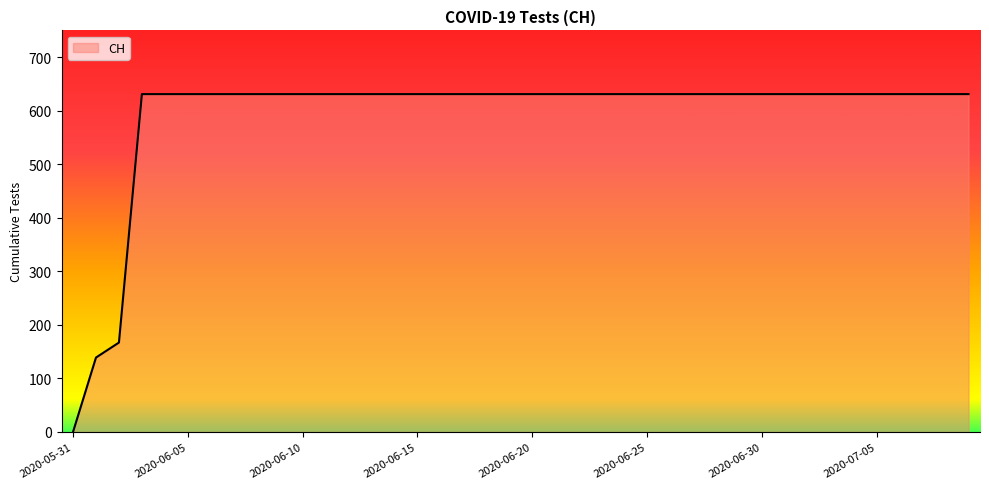

What is the difference between the maximum and minimum values?

631